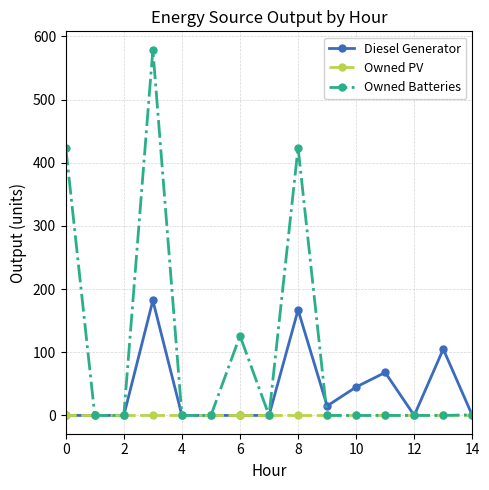

List the series in order of their peak value, highest first.

Owned Batteries, Diesel Generator, Owned PV